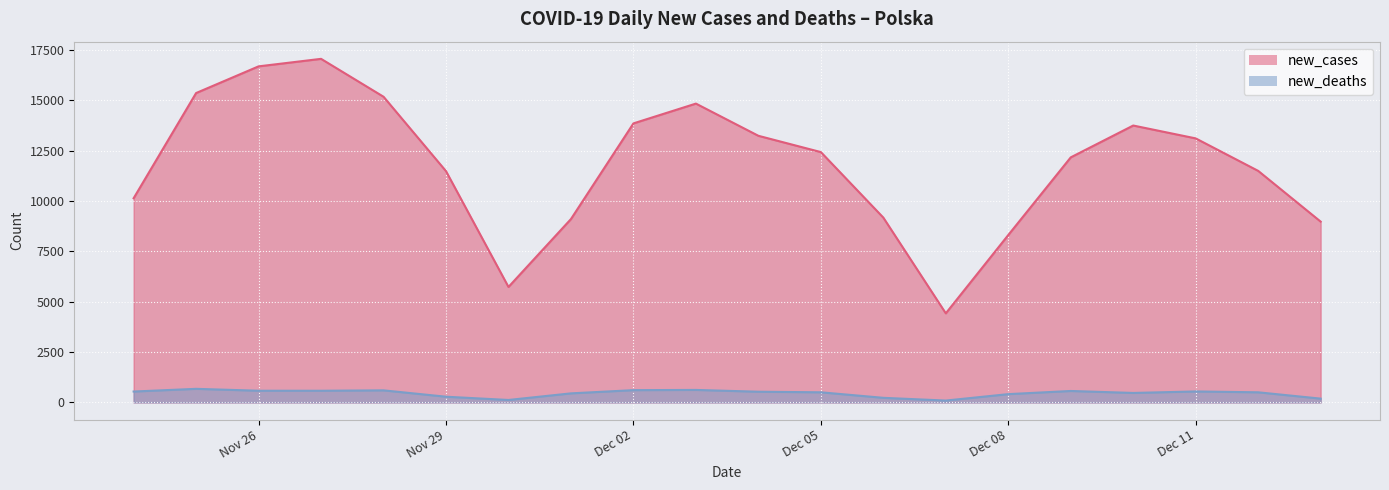

Is it true that new_deaths equals 140 at 2020-11-27?

False